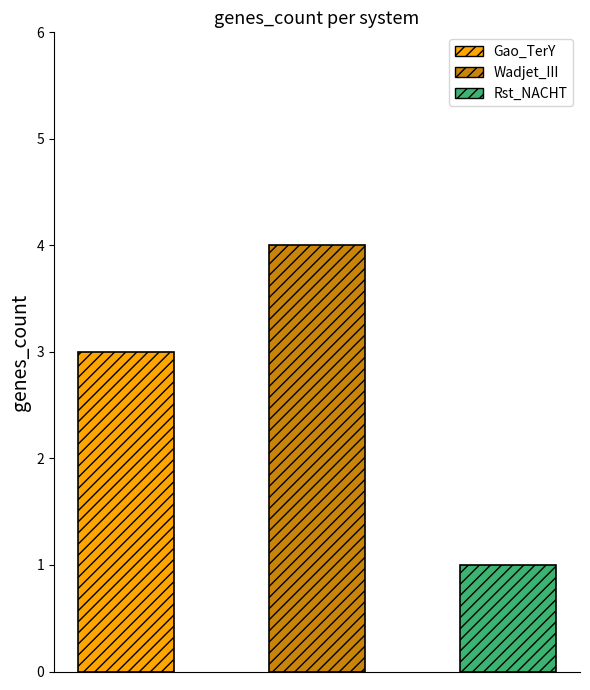

Which label corresponds to the smallest value in the chart?

Rst_NACHT